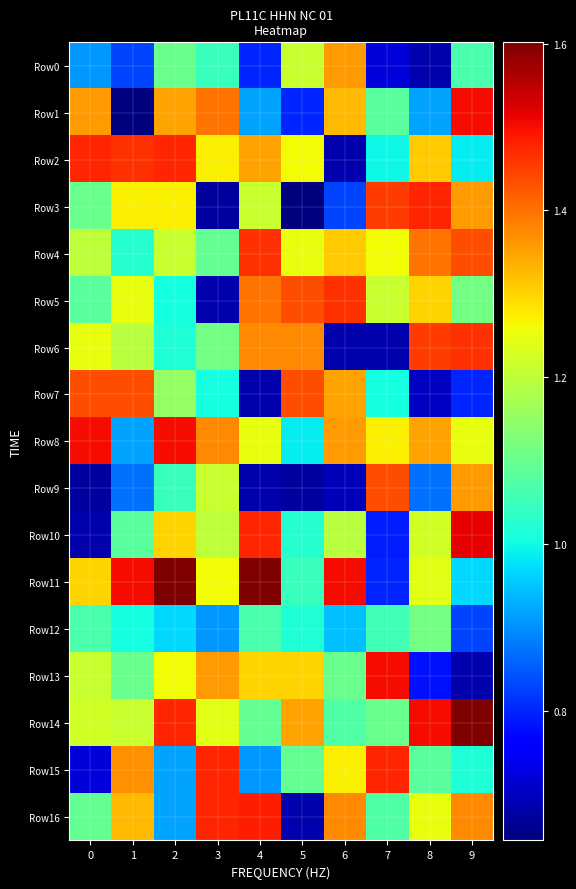

At which category is the sum across all series the highest?

2